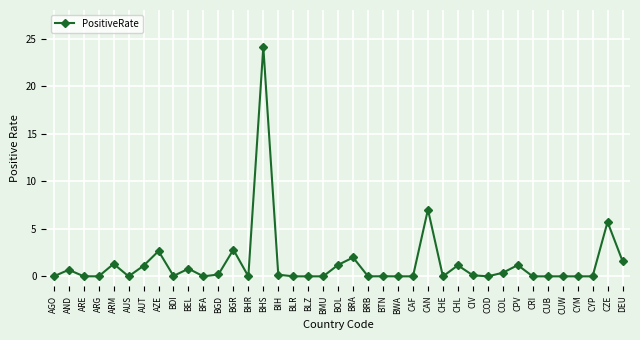

Between BMU and AUT, which is larger?

AUT